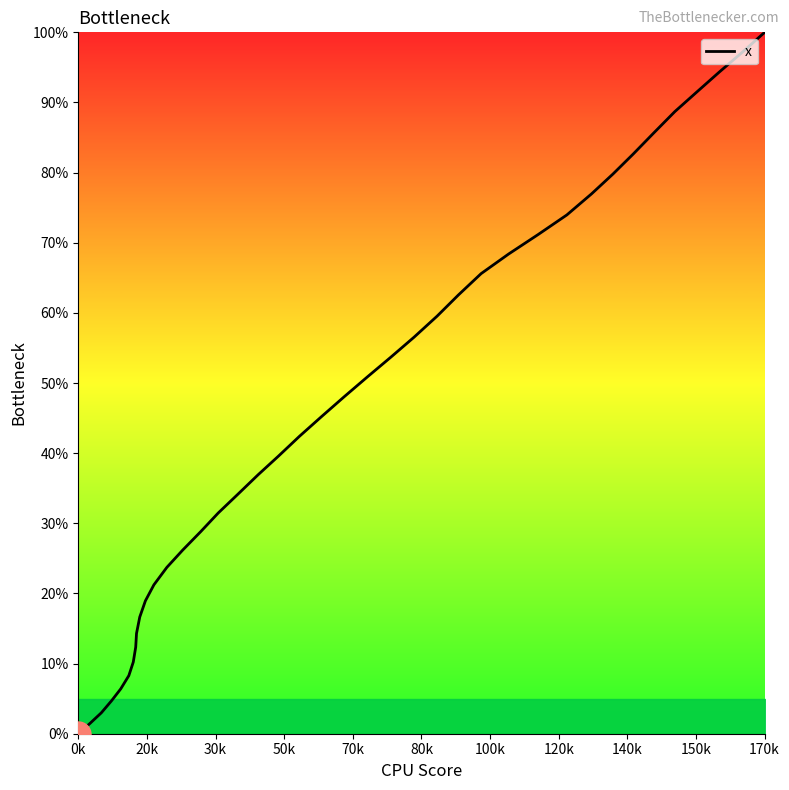

What is the difference between the maximum and minimum values?

100.0